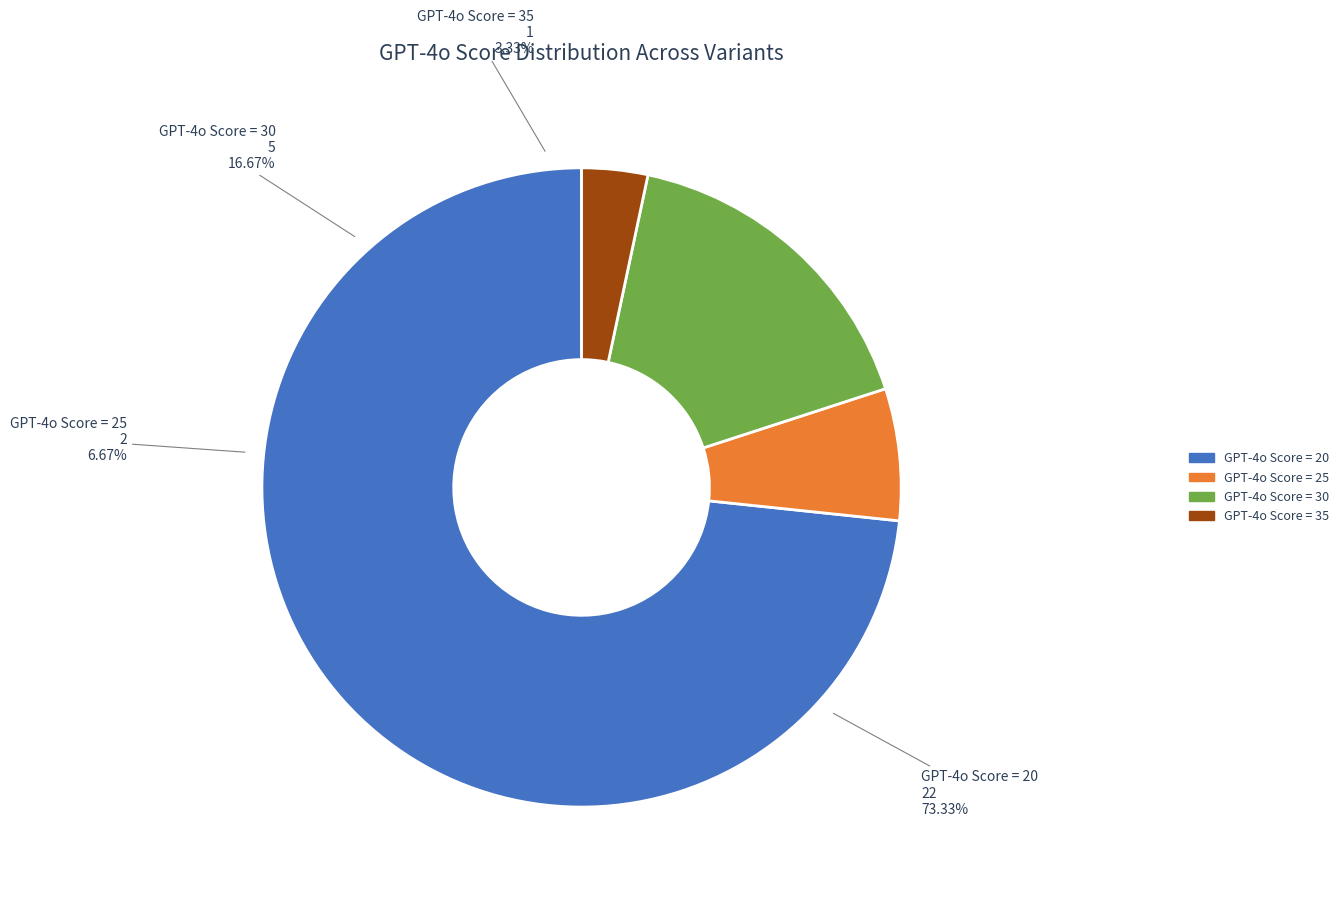

Is it true that rs1057519999 is 1% of the pie?

False